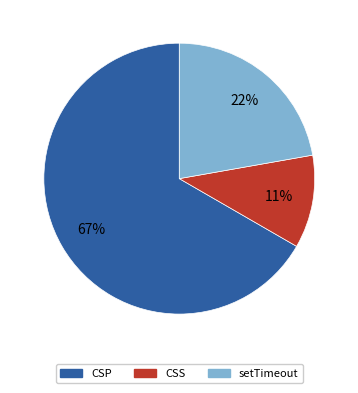

Is there any slice that represents more than half of the pie?

Yes